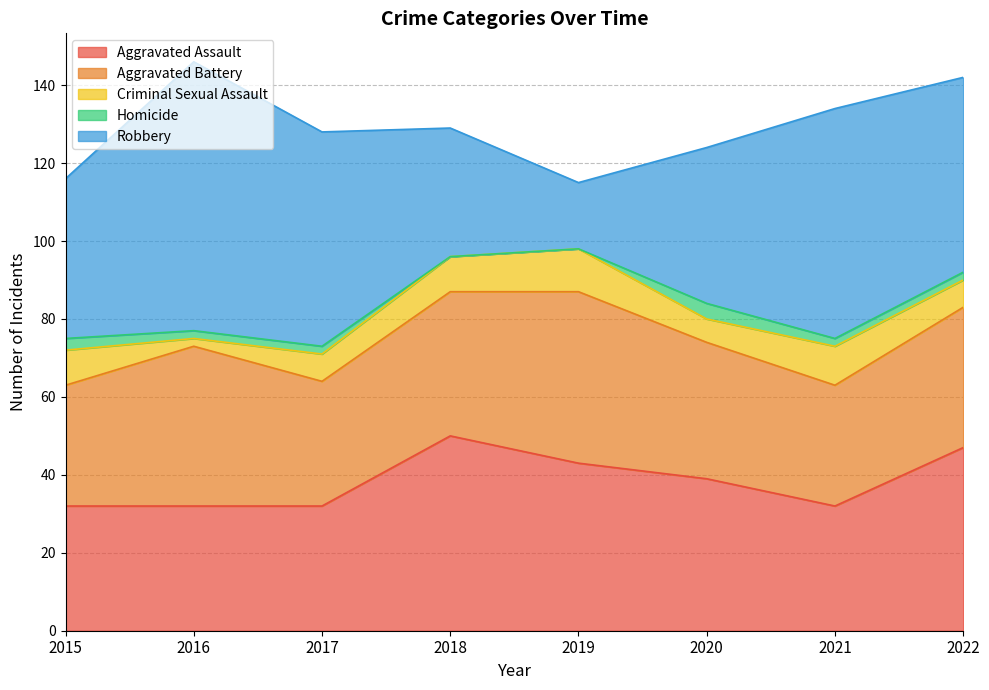

In Aggravated Assault, how many points are higher than both neighbors (excluding endpoints)?

1